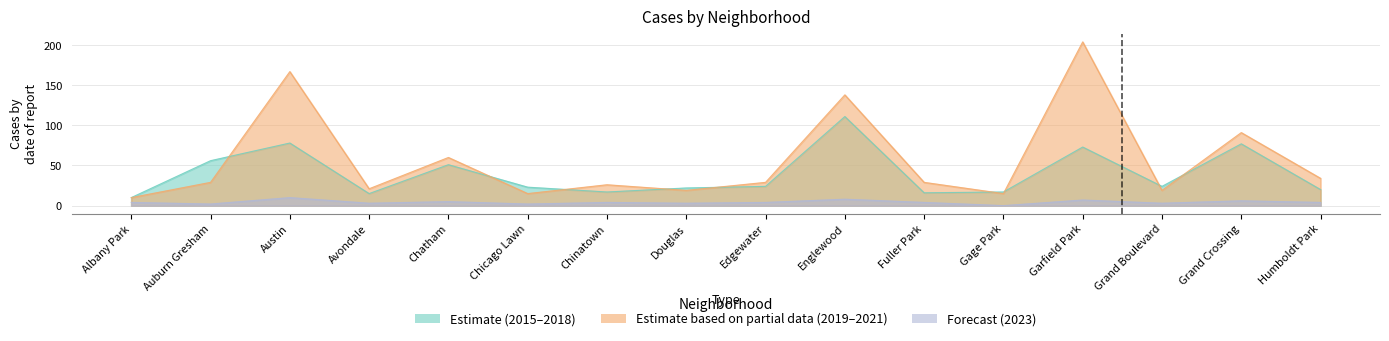

What is the difference between the highest and lowest values at Chatham?

55